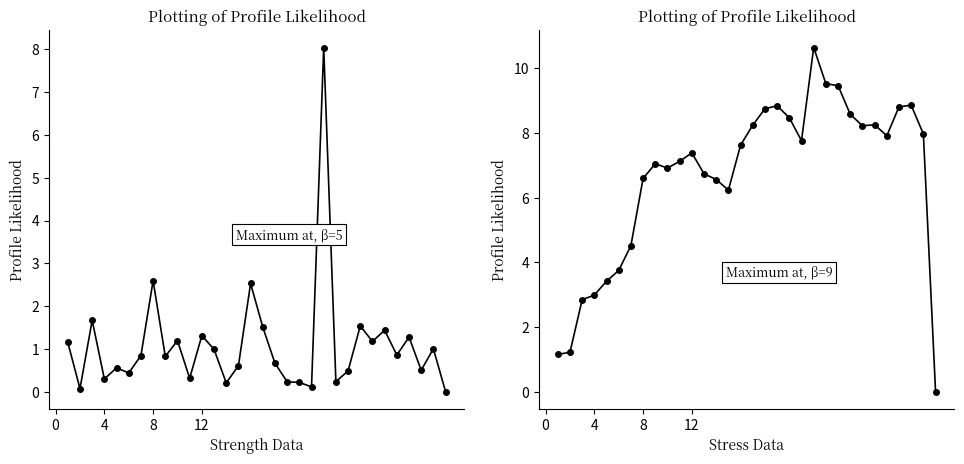

List the series in order of their peak value, lowest first.

Вход, Напол-нение